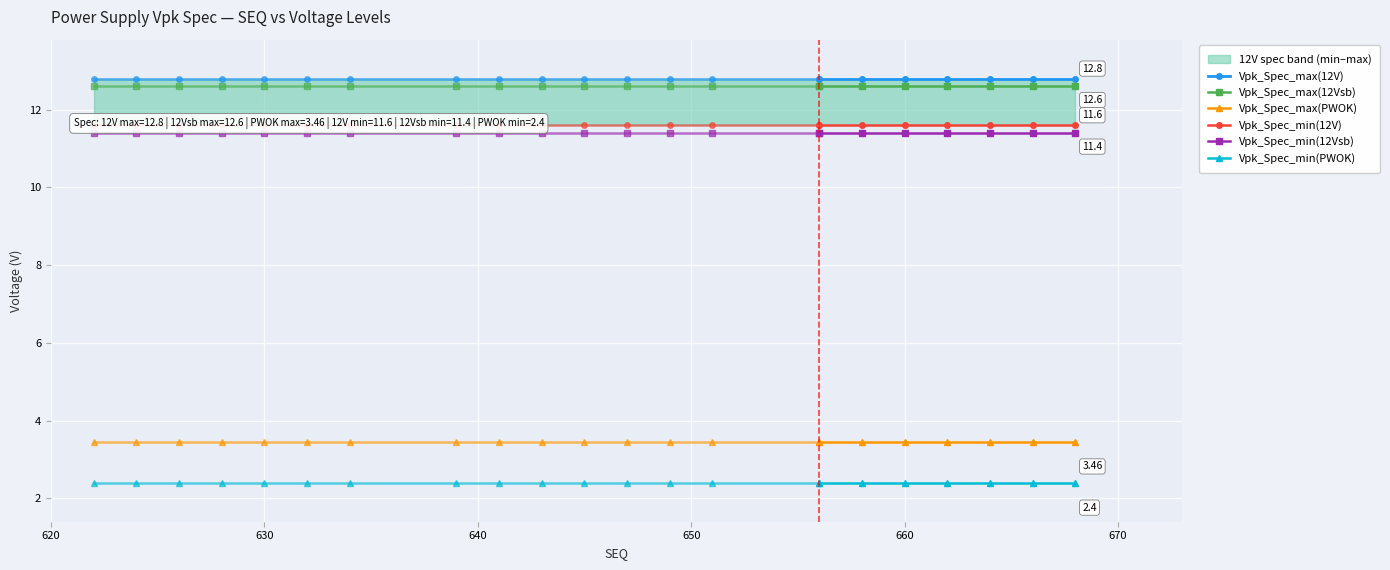

True or false: Vpk_Spec_min(12Vsb) and Vpk_Spec_max(12Vsb) cross at least once.

False